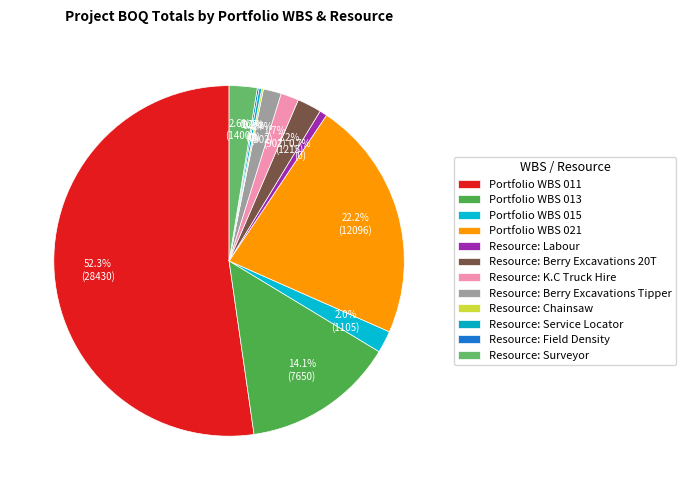

How many slices are in this pie chart?

12